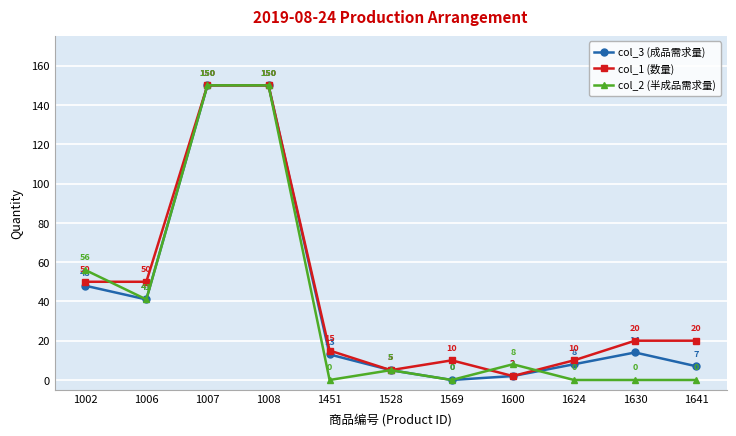

The value of col_2 (半成品需求量) at 1641 is -62. True or false?

False